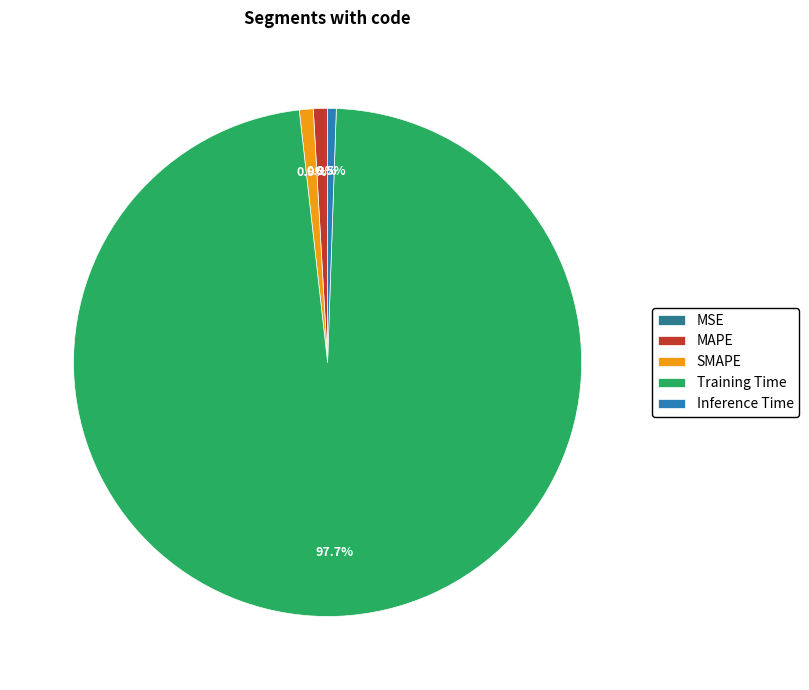

What is the largest slice in the pie chart?

Training Time